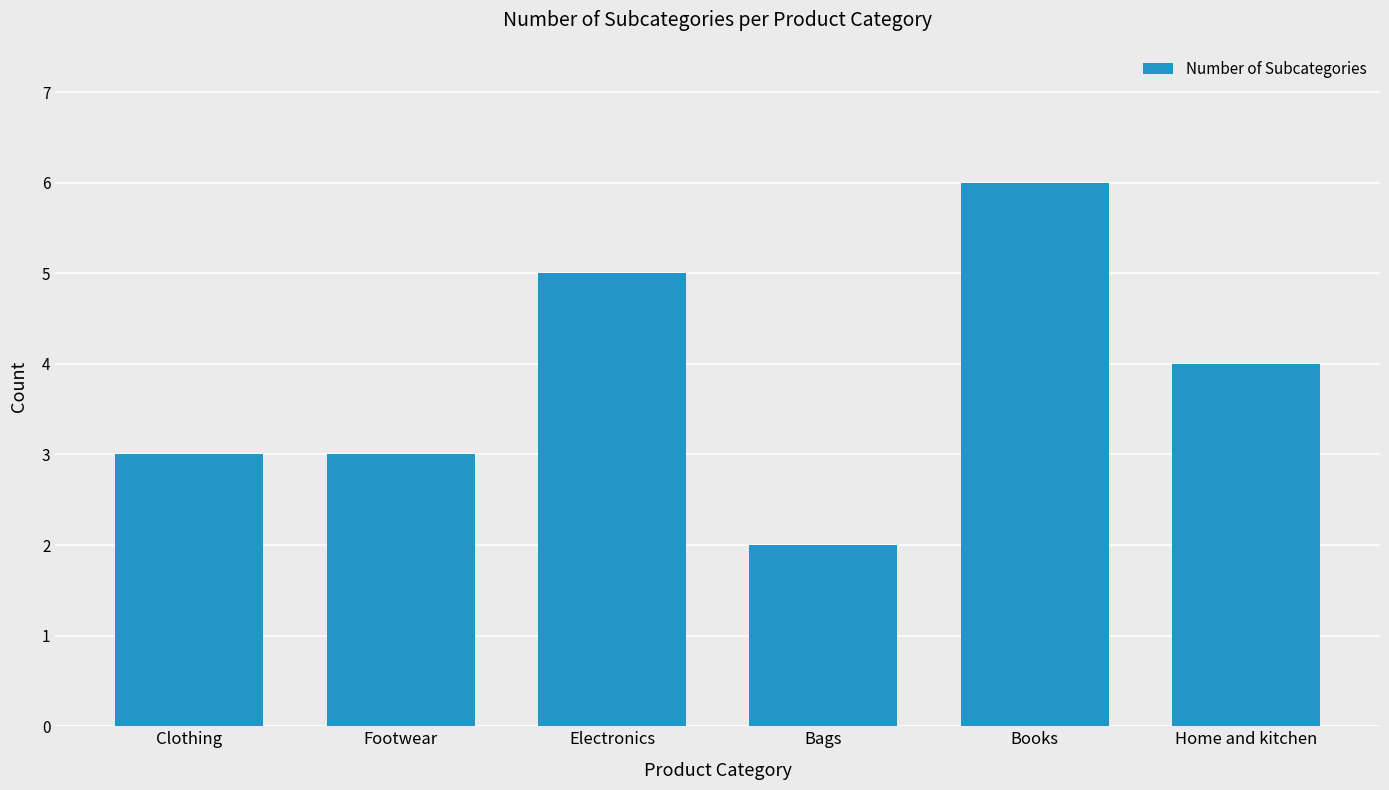

At which category does the chart reach its minimum across all series?

Bags